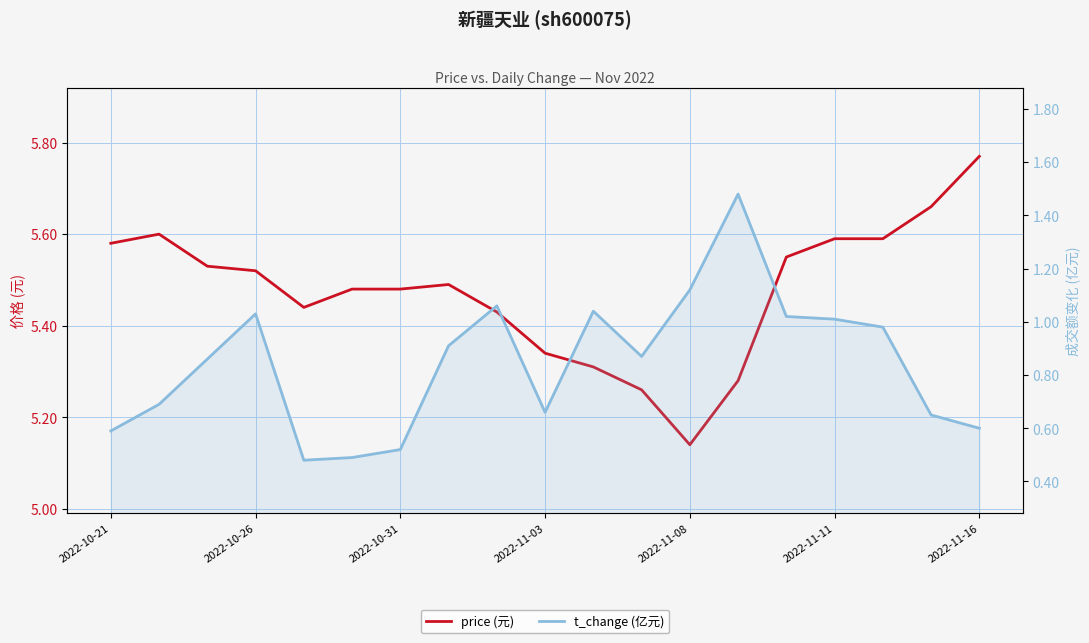

True or false: price (元) and t_change (亿元) cross at least once.

False